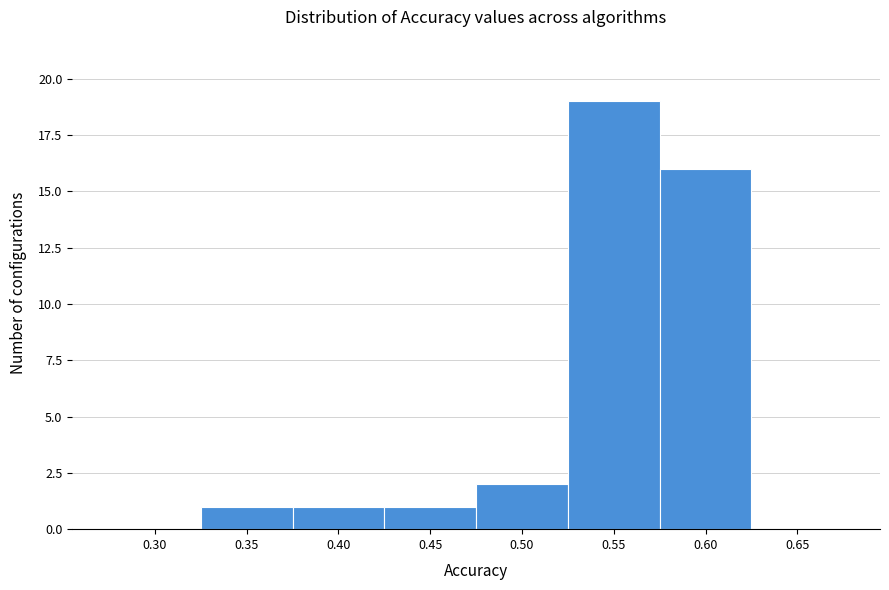

Reading right to left, list all the values displayed in this chart.

0.65=0	0.60=16	0.55=19	0.50=2	0.45=1	0.40=1	0.35=1	0.30=0